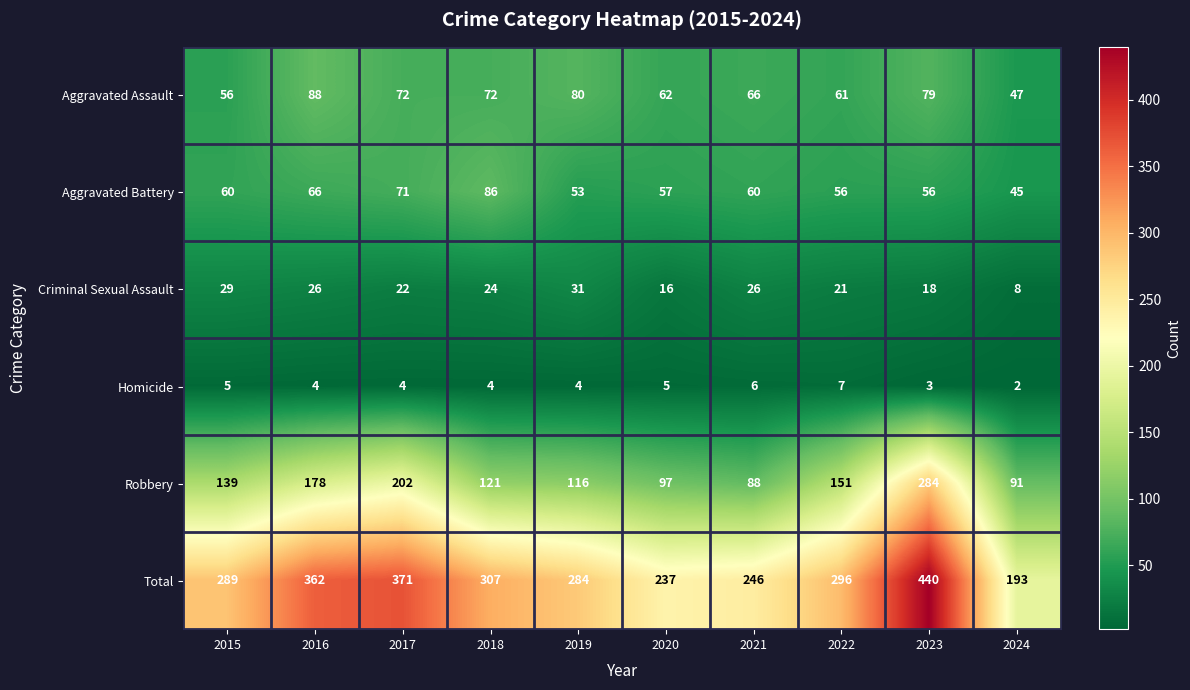

Which series has the largest total across all categories?

Total